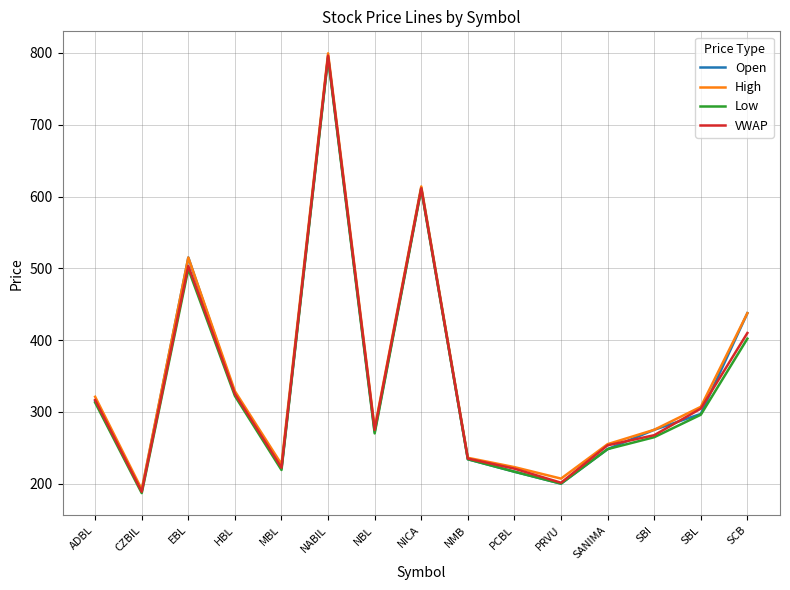

True or false: VWAP has more than 2 points higher than both neighbors.

True